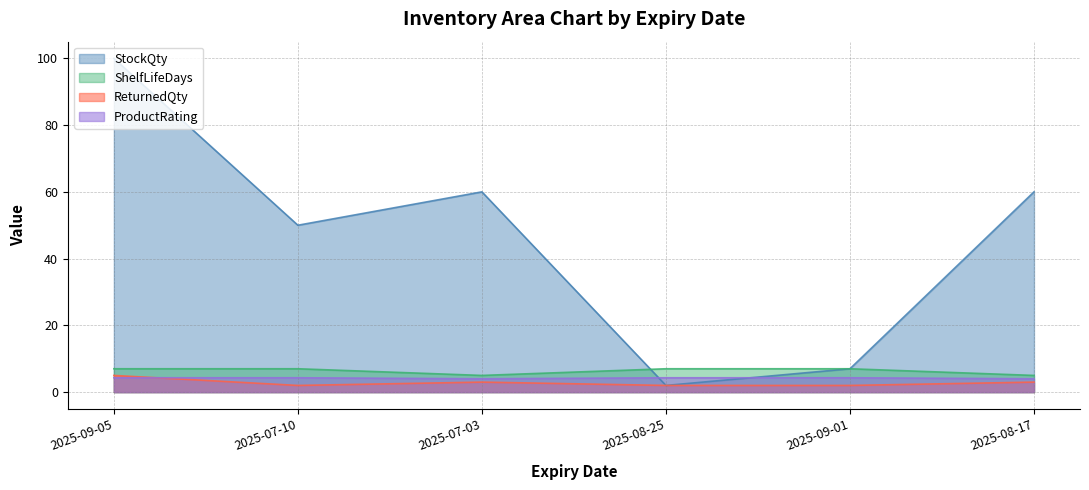

Which series ends up on top after the final intersection of ReturnedQty and ProductRating?

ProductRating